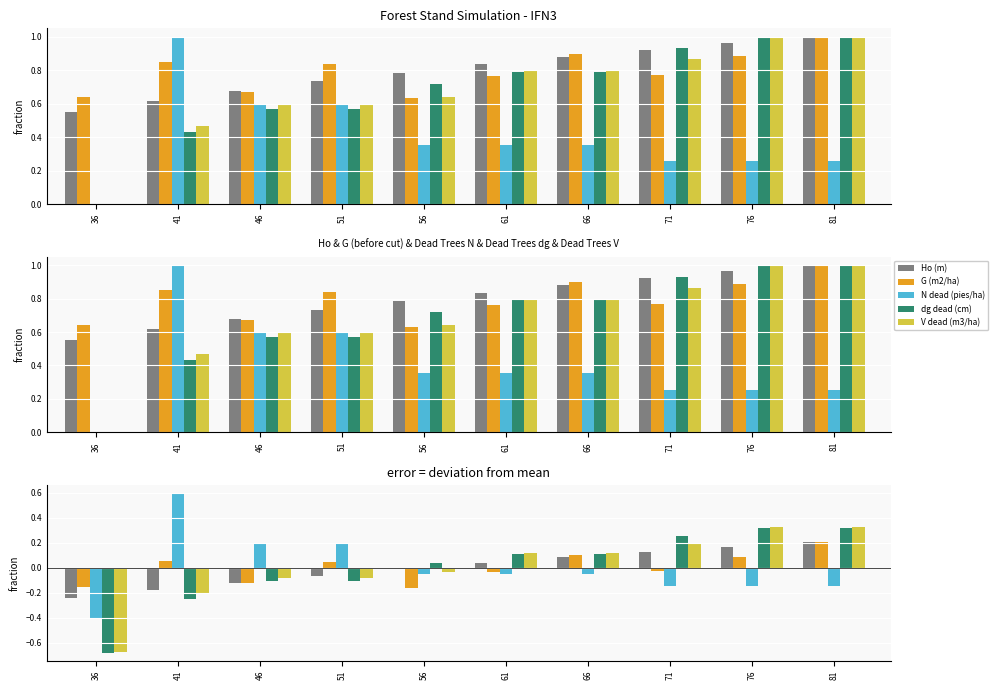

Reading left to right, transcribe all the data shown in this chart.

Ho (m): 36=-0.2	41=-0.2	46=-0.1	51=-0.1	56=-0.0	61=0.0	66=0.1	71=0.1	76=0.2	81=0.2
G (m2/ha): 36=-0.2	41=0.1	46=-0.1	51=0.0	56=-0.2	61=-0.0	66=0.1	71=-0.0	76=0.1	81=0.2
N dead (pies/ha): 36=-0.4	41=0.6	46=0.2	51=0.2	56=-0.0	61=-0.0	66=-0.0	71=-0.1	76=-0.1	81=-0.1
dg dead (cm): 36=-0.7	41=-0.2	46=-0.1	51=-0.1	56=0.0	61=0.1	66=0.1	71=0.3	76=0.3	81=0.3
V dead (m3/ha): 36=-0.7	41=-0.2	46=-0.1	51=-0.1	56=-0.0	61=0.1	66=0.1	71=0.2	76=0.3	81=0.3